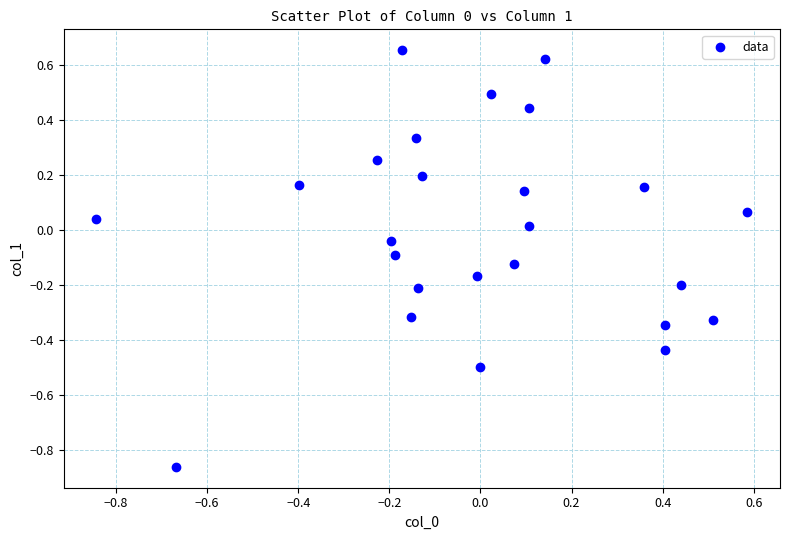

What is the range of Y values (max minus min)?

1.5